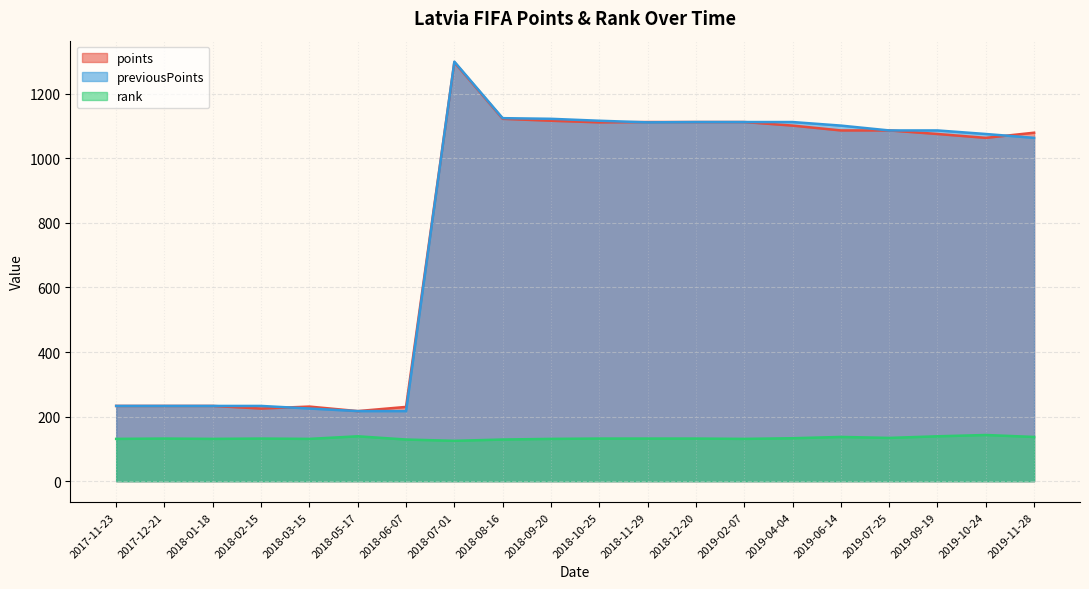

The value of points at 2018-06-07 is 325. True or false?

False